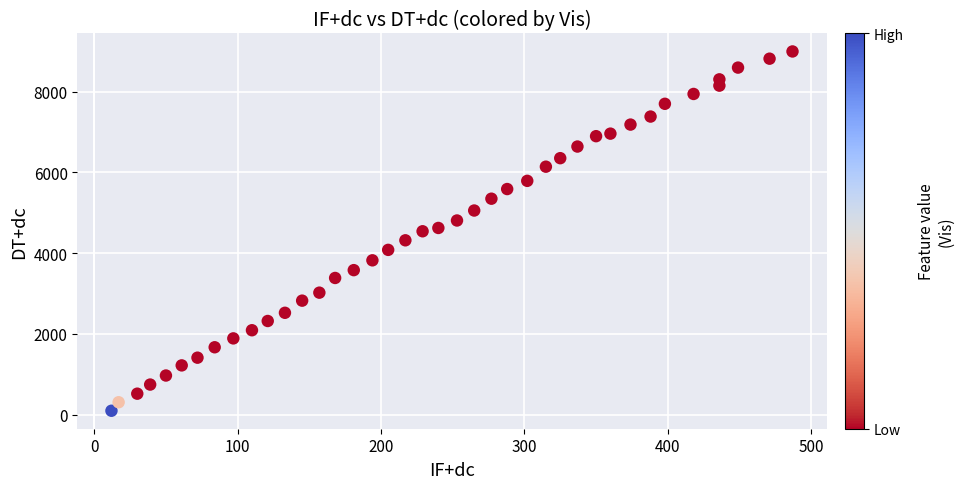

What is the range of X values (max minus min)?

475